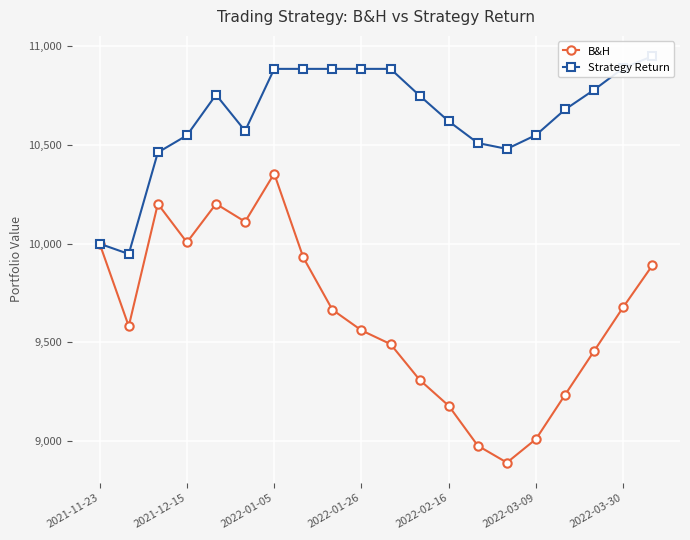

How many interior local peaks does the B&H series have?

3